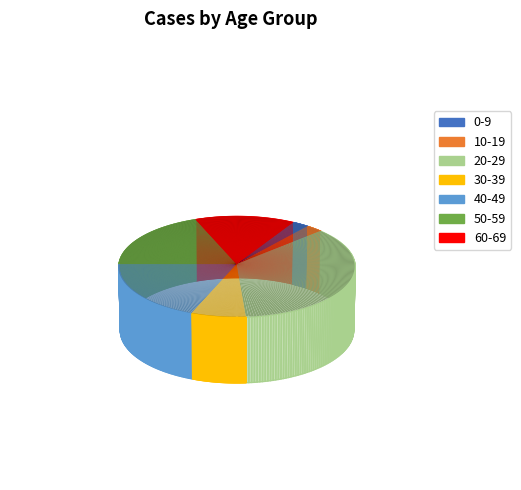

Does any single category account for the majority?

No